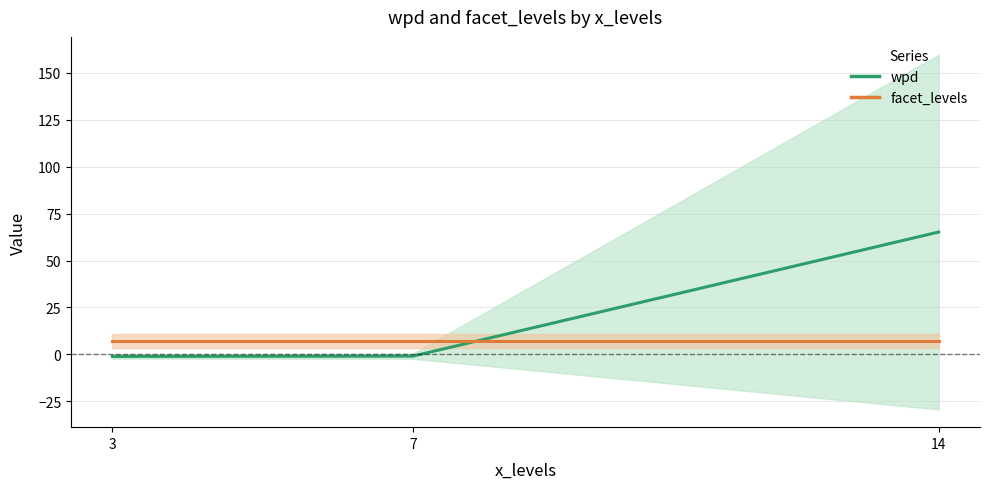

What is the difference between the highest and lowest values at 3?

8.2